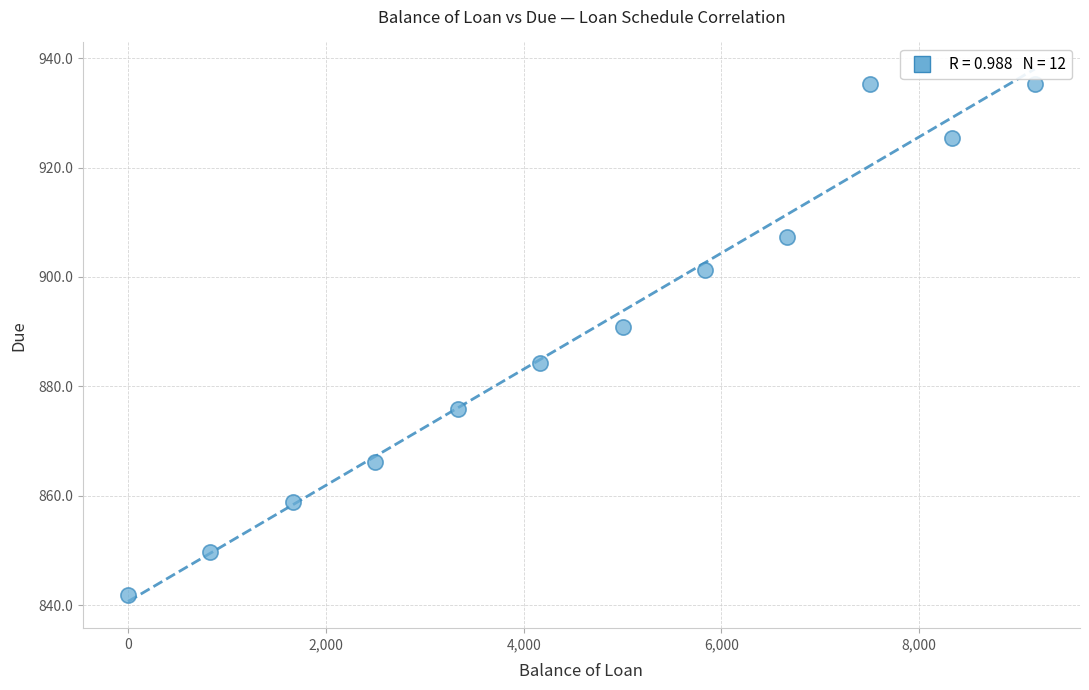

What is the average Y value?

889.3